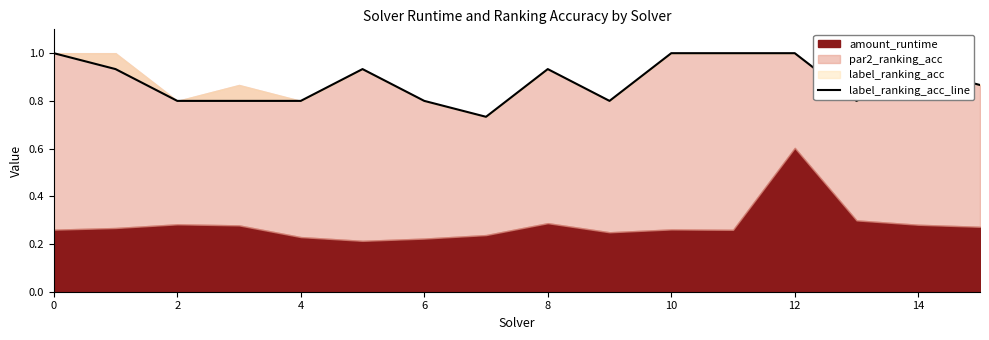

How many points are lower than both their immediate neighbors (excluding endpoints)?

3